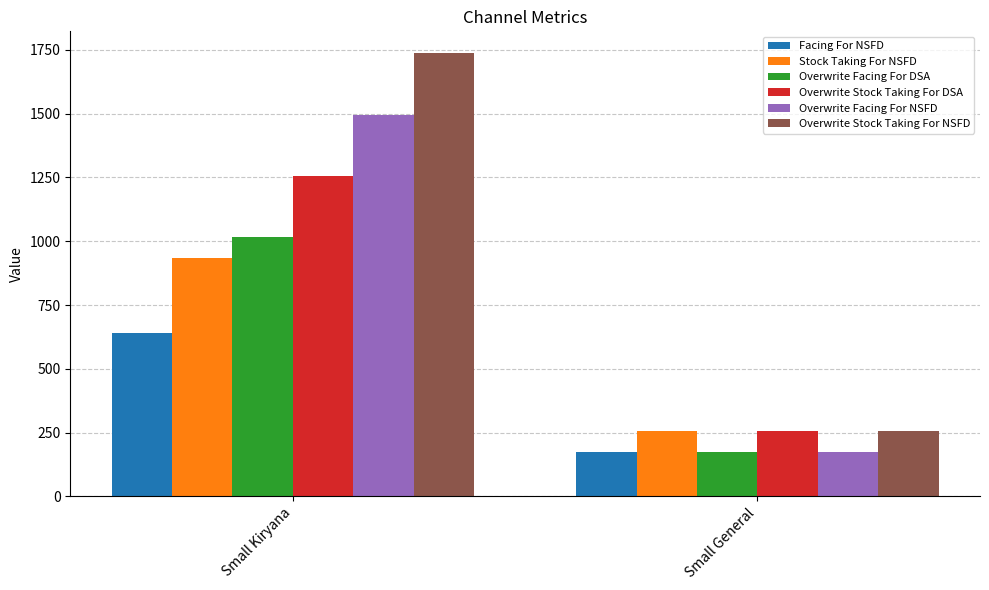

What is the value of the Overwrite Stock Taking For NSFD bar at the 1st from the left?

1736